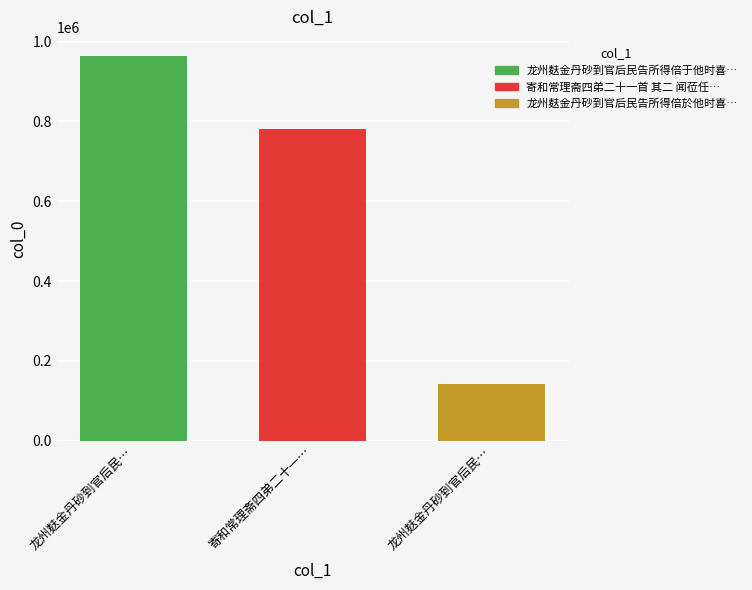

What is the smallest value displayed?

142837